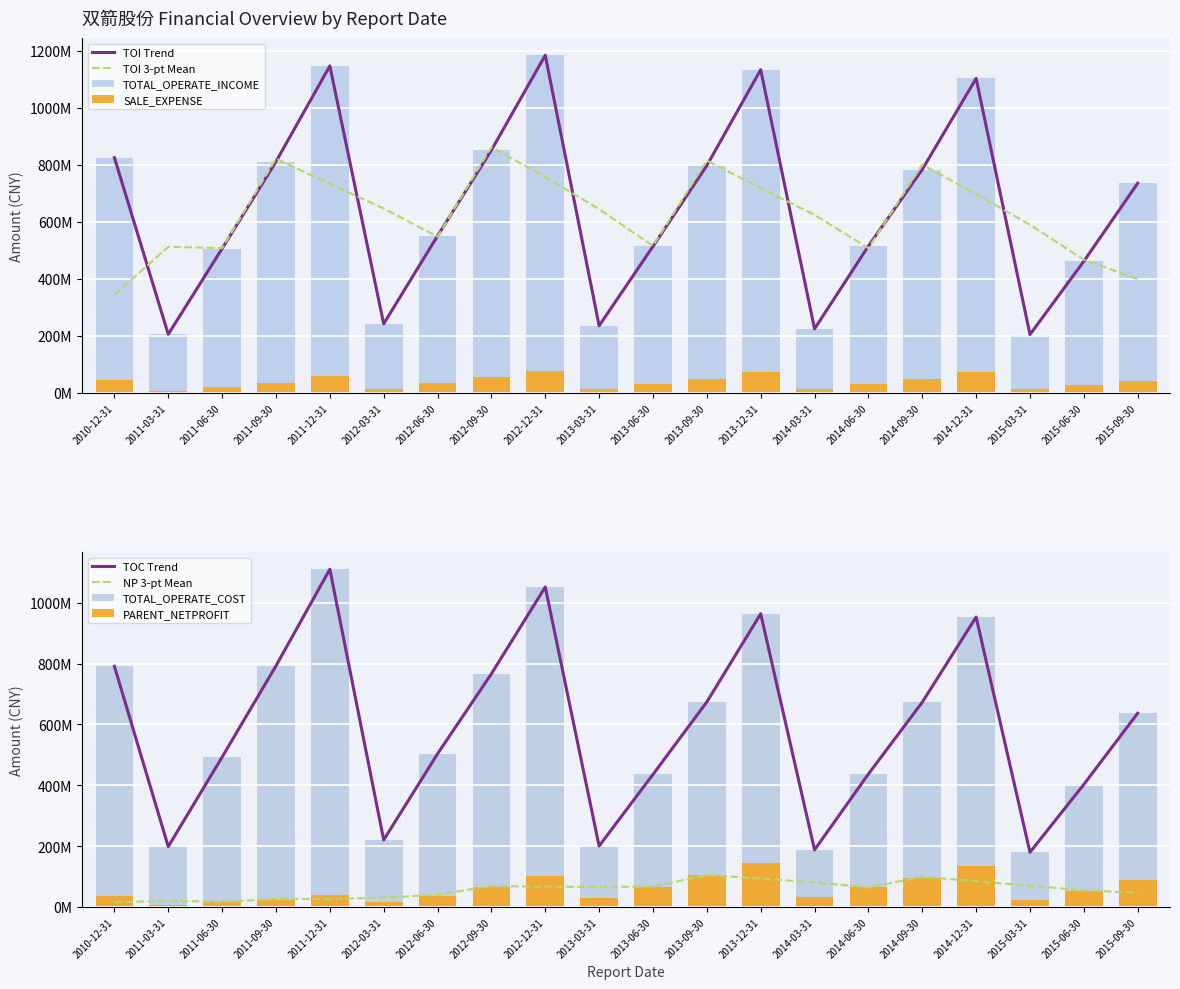

What position from the left is 2014-06-30?

15